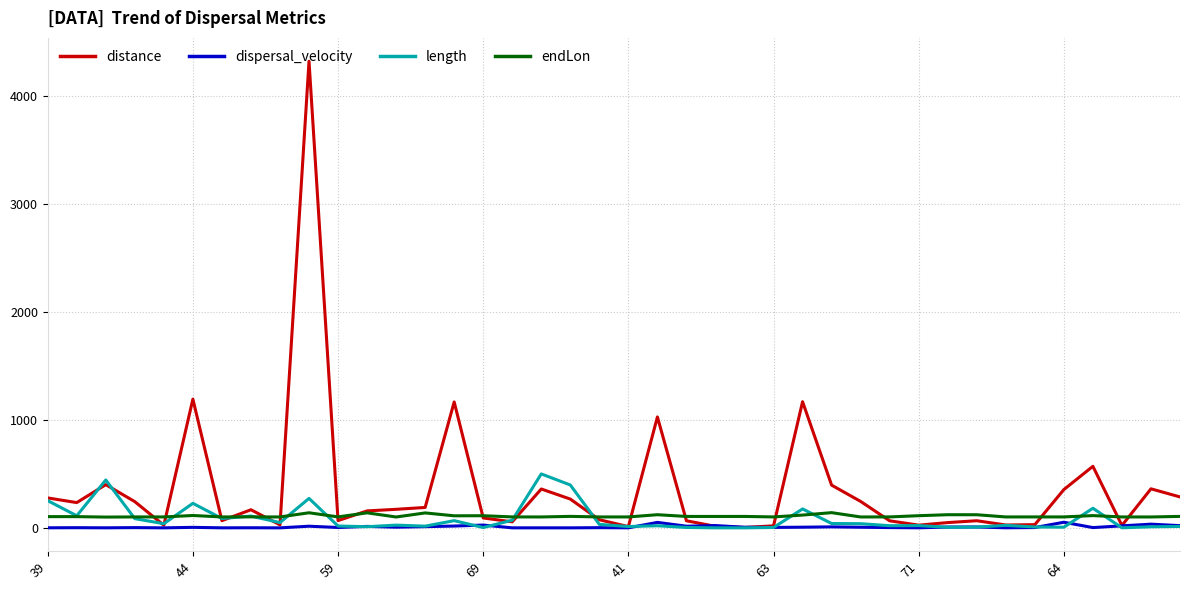

What is the maximum value shown in the chart?

4323.0